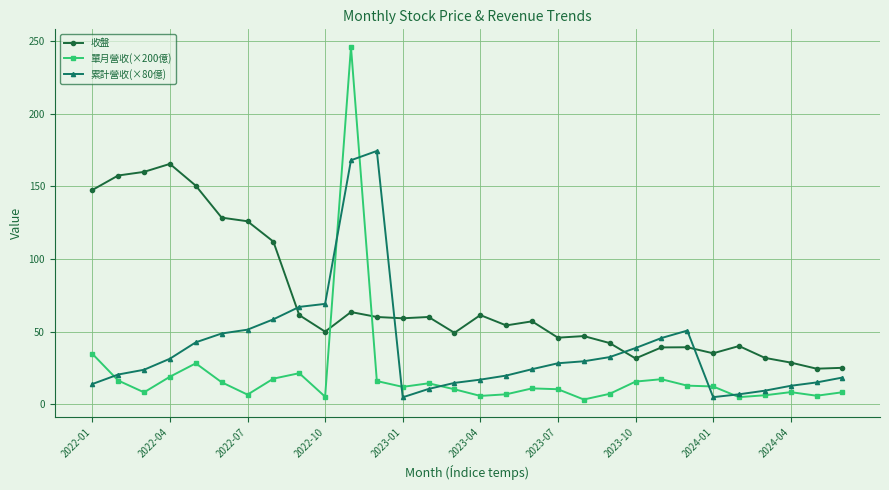

What is the highest value of the 收盤 series?

165.5